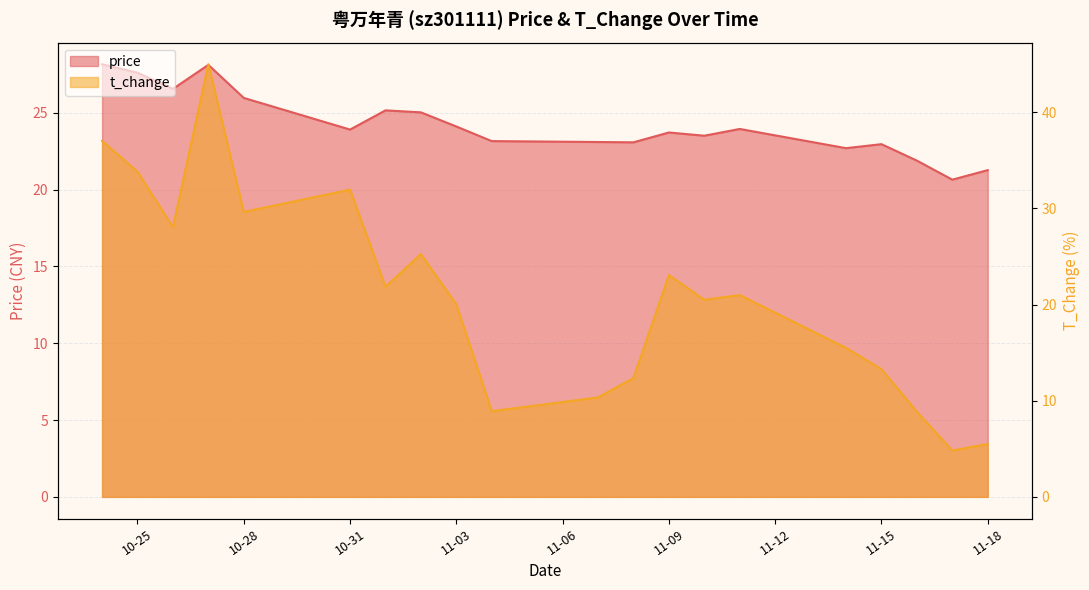

Reading right to left, what are all the values shown in this chart?

price: 21.3	20.6	21.9	22.9	22.7	23.9	23.5	23.7	23.1	23.1	23.1	24.1	25.0	25.1	23.9	26.0	28.1	26.6	27.6	28.1
t_change: 5.5	4.8	8.8	13.3	15.5	21.0	20.5	23.1	12.4	10.3	8.9	20.0	25.2	21.8	31.9	29.6	45.0	28.0	33.8	37.0